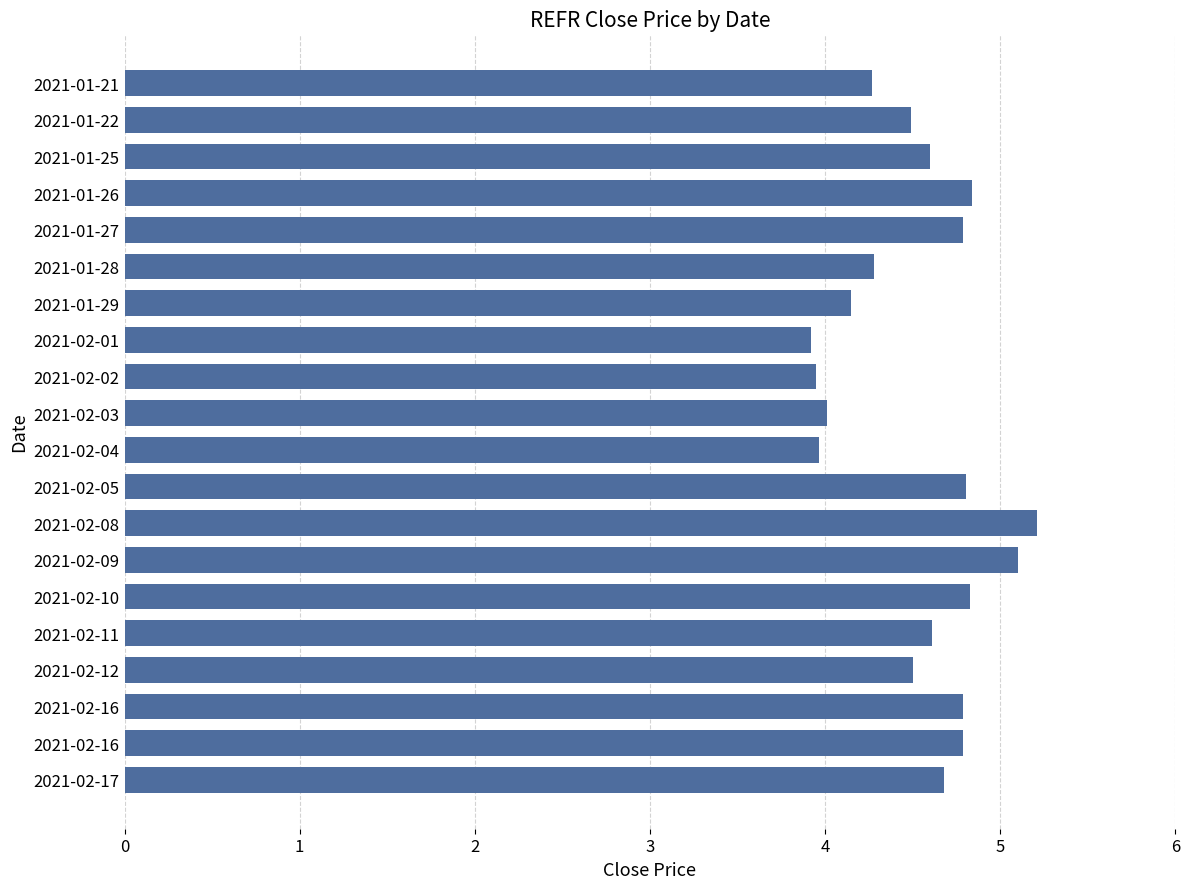

How many bars are there in total?

20